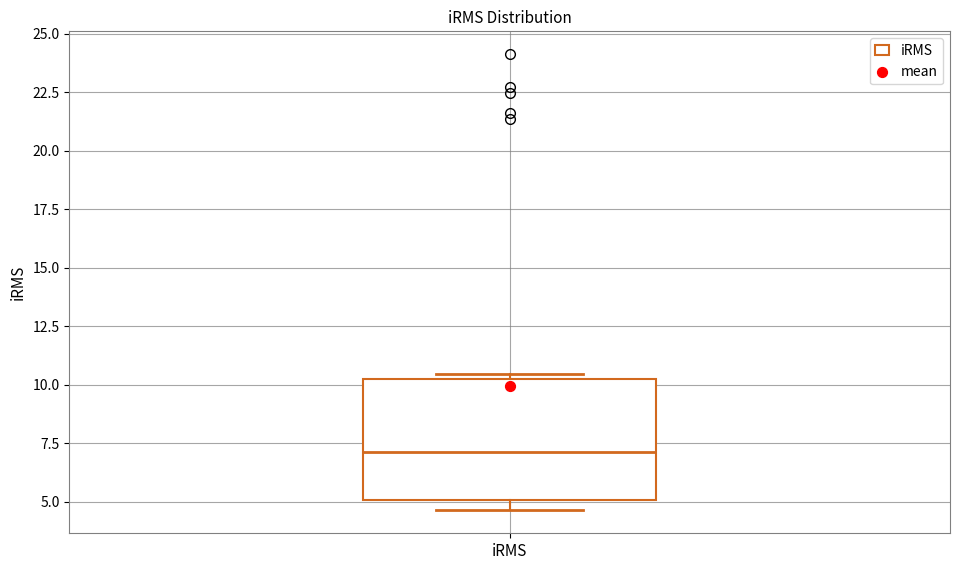

Transcribe this box plot: give where the median line is, the range the box spans, and where the two whiskers end, as read against the y-axis. The values are not printed on the chart, so give them approximately, as read against the axis.

median 7.0, box 5.0 to 10.0, whiskers 4.5 to 10.5